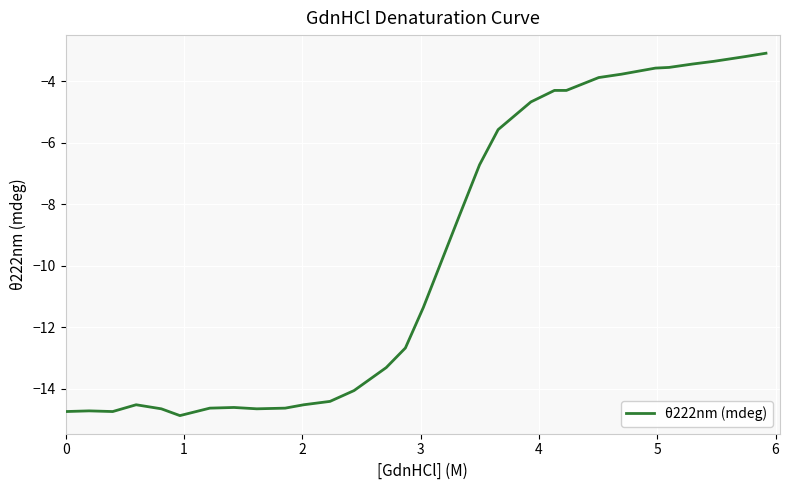

What is the smallest value displayed?

-14.9